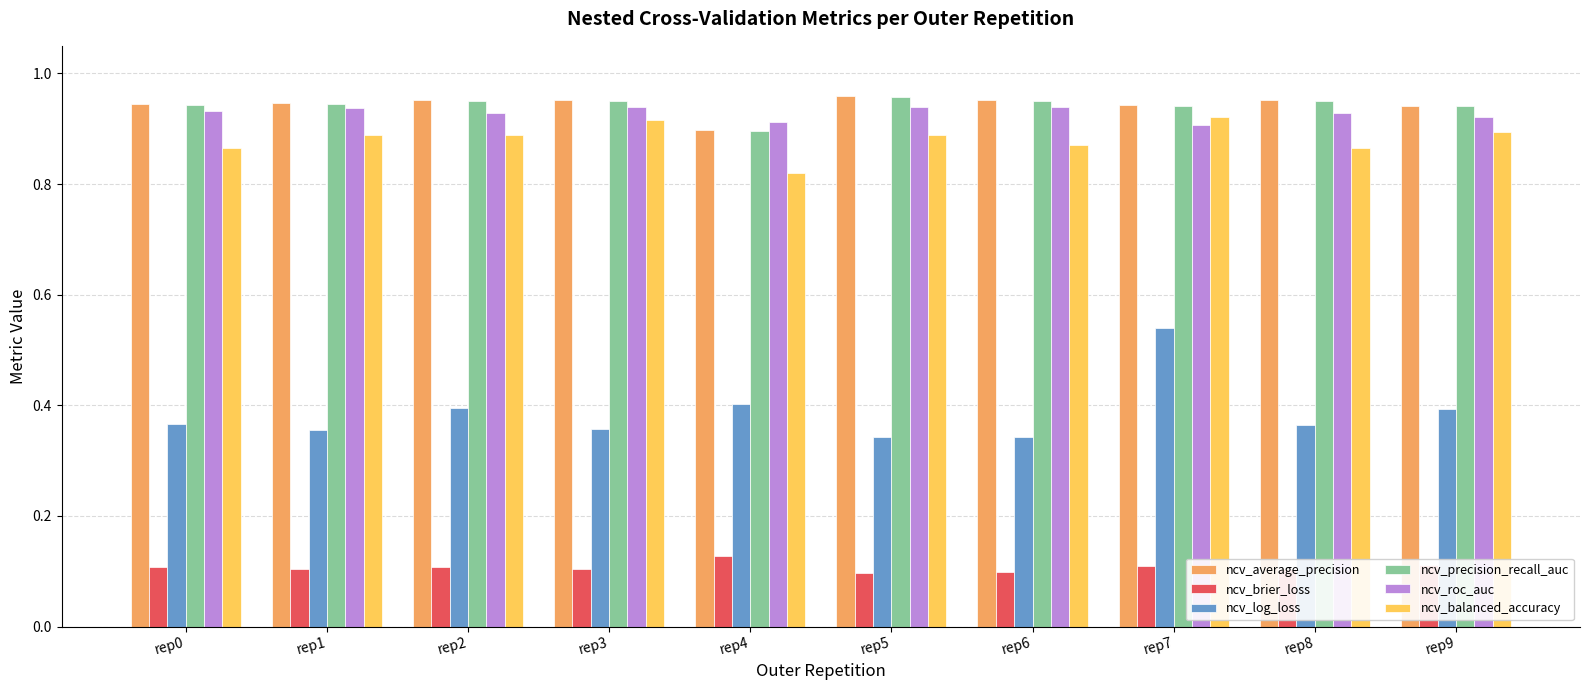

How many data points does each series have?

10